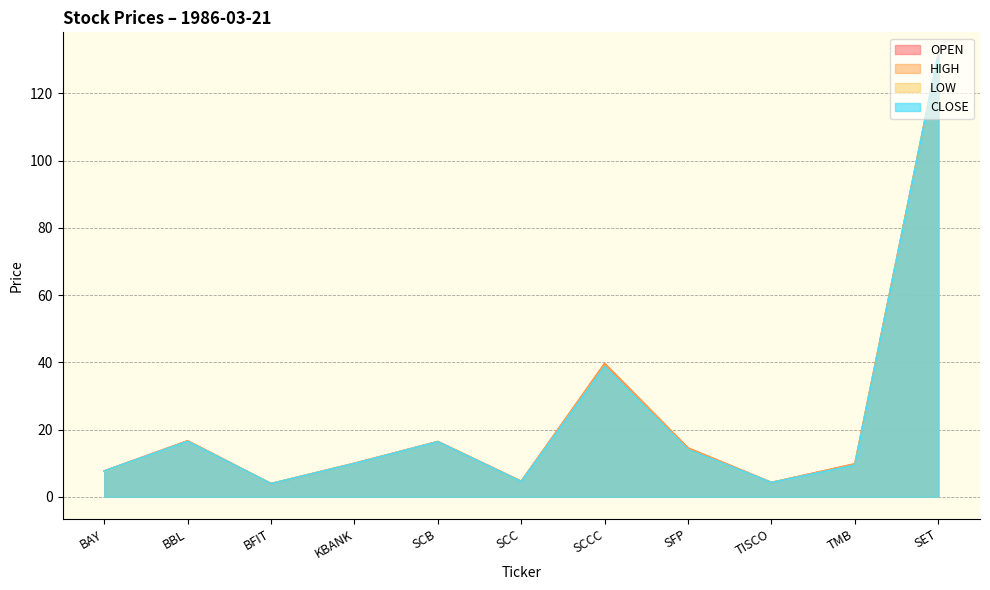

What is the sum of all CLOSE values?

256.8